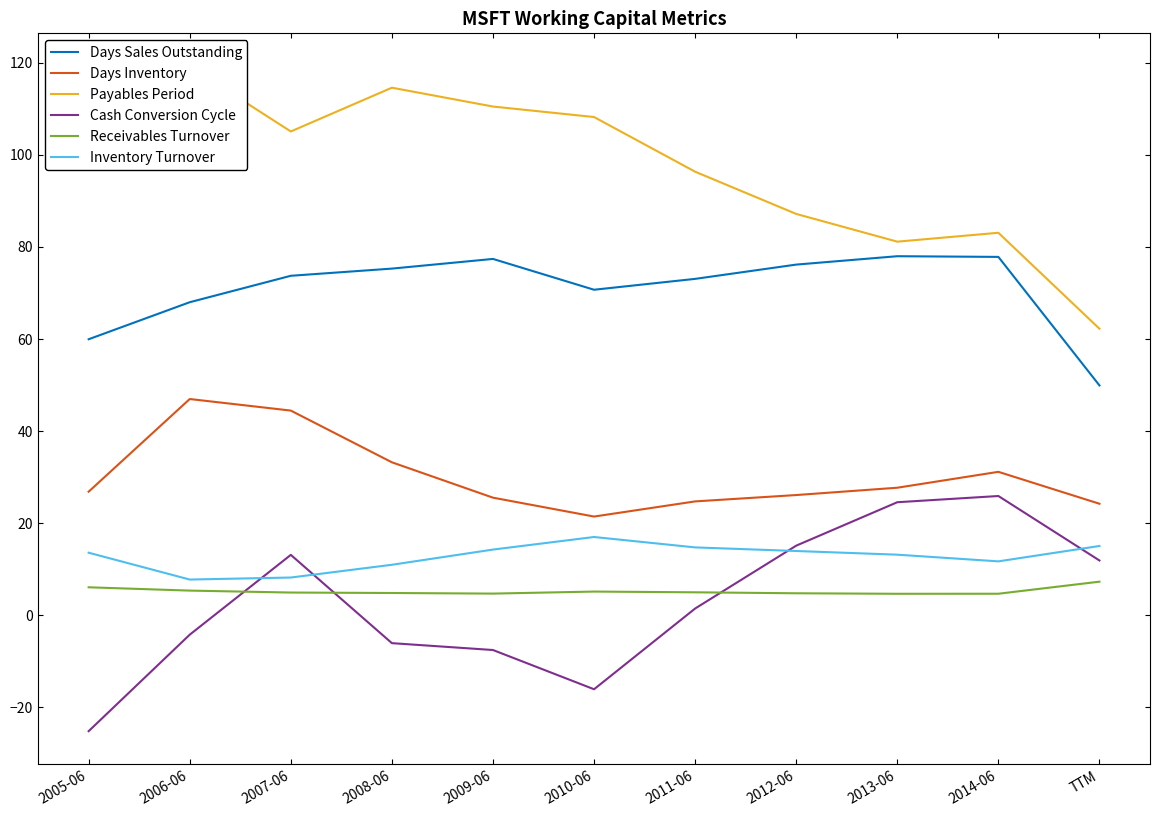

Reading left to right, what are all the values shown in this chart?

Days Sales Outstanding: 60.0	68.0	73.7	75.3	77.4	70.7	73.1	76.2	78.0	77.8	49.9
Days Inventory: 26.9	47.0	44.5	33.2	25.6	21.4	24.7	26.1	27.7	31.2	24.2
Payables Period: 111.9	119.2	105.1	114.6	110.5	108.2	96.3	87.2	81.1	83.1	62.2
Cash Conversion Cycle: -25.1	-4.2	13.1	-6.0	-7.5	-16.1	1.5	15.1	24.6	25.9	11.9
Receivables Turnover: 6.1	5.4	5.0	4.8	4.7	5.2	5.0	4.8	4.7	4.7	7.3
Inventory Turnover: 13.6	7.8	8.2	11.0	14.3	17.0	14.8	14.0	13.2	11.7	15.1